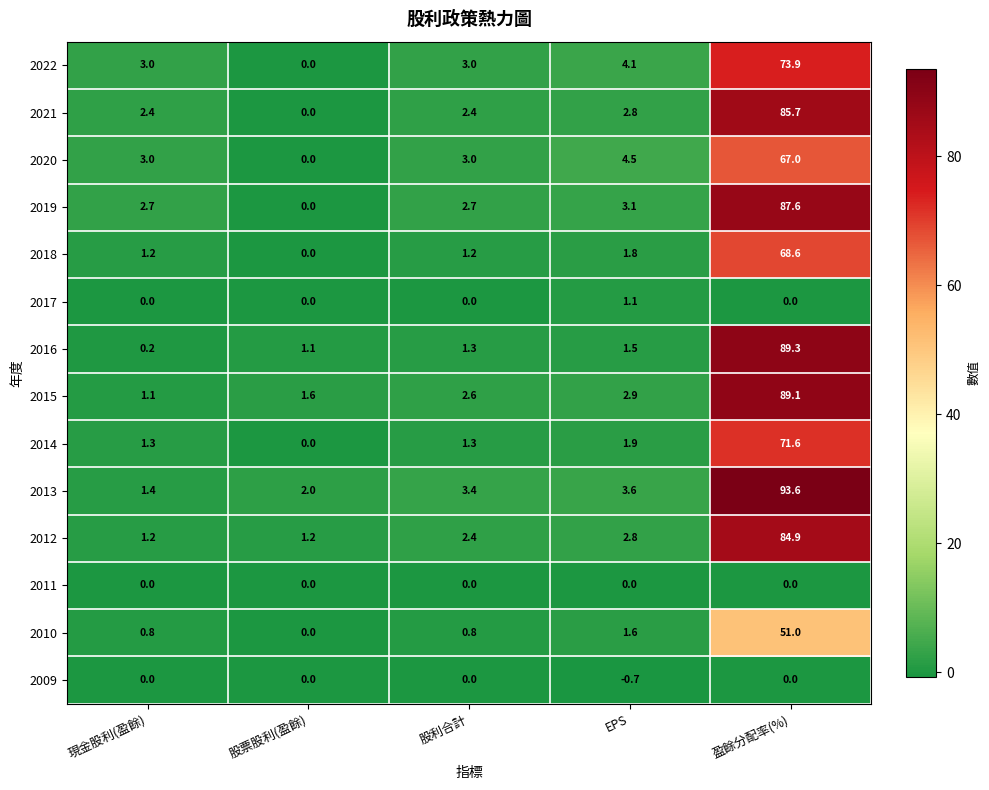

What is the sum of the 2009 values at EPS and 盈餘分配率(%)?

-0.7